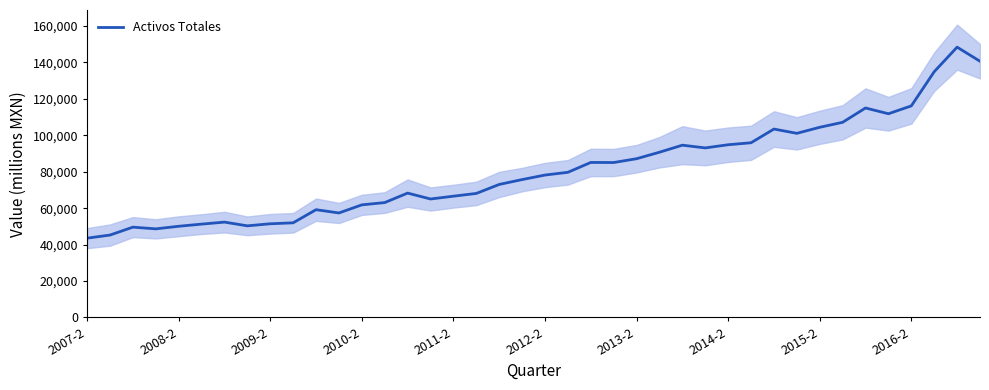

How many lines are shown in the chart?

1